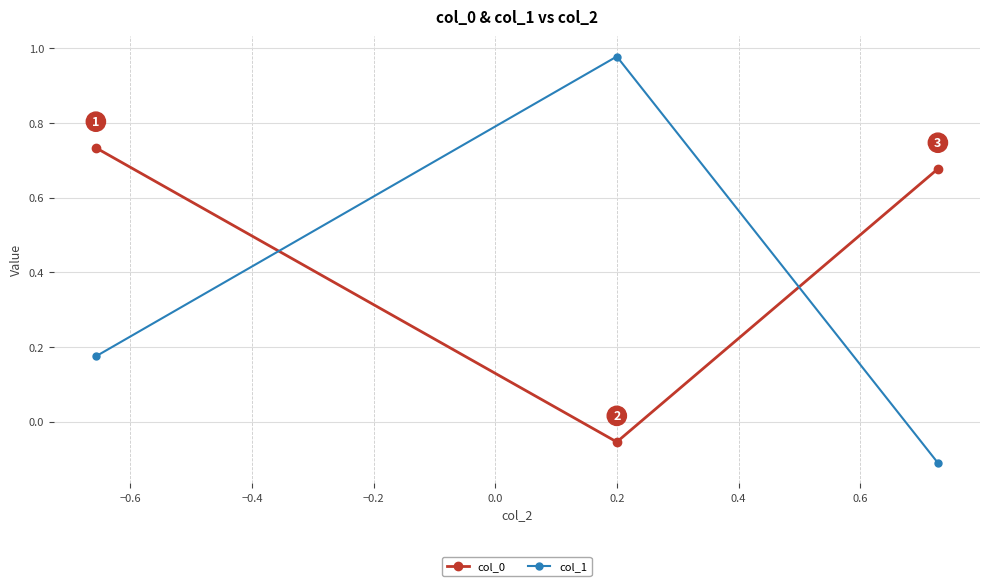

At how many categories does at least one series exceed 0?

3